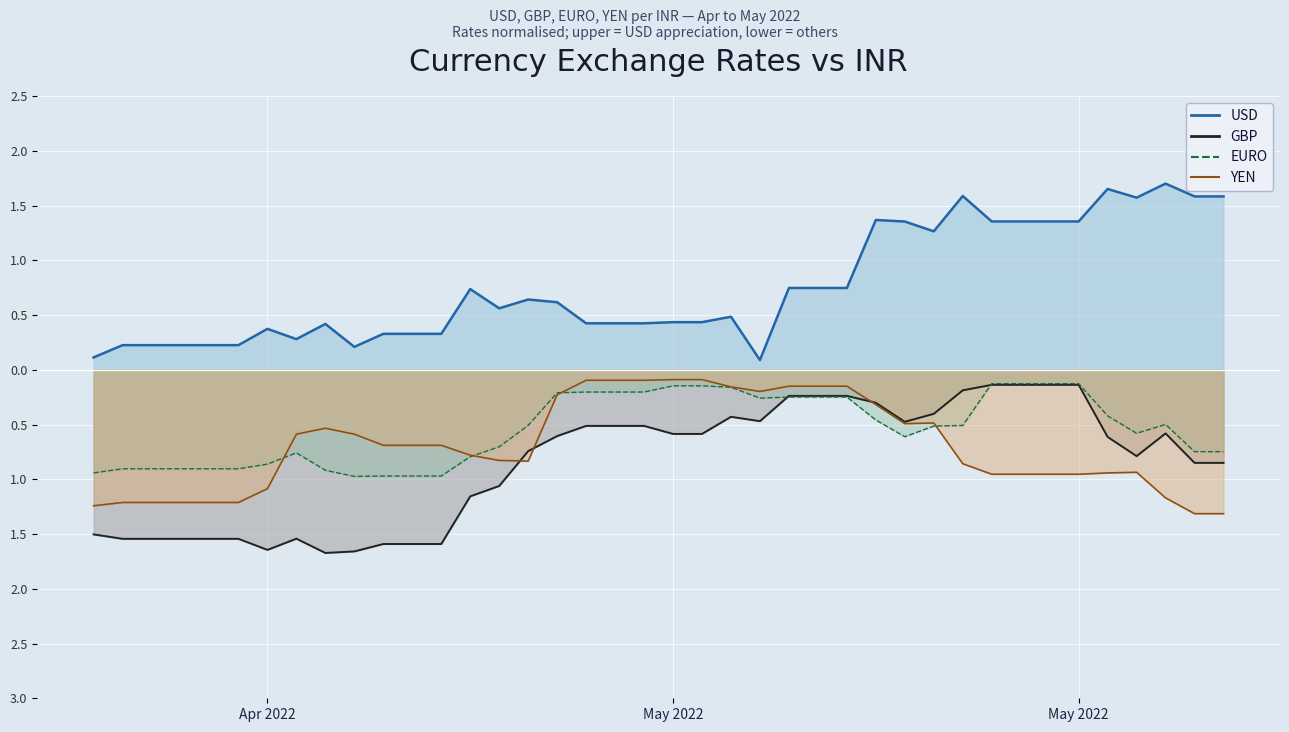

What is the difference between the YEN values at 19/04/2022 and 14/05/2022?

0.4